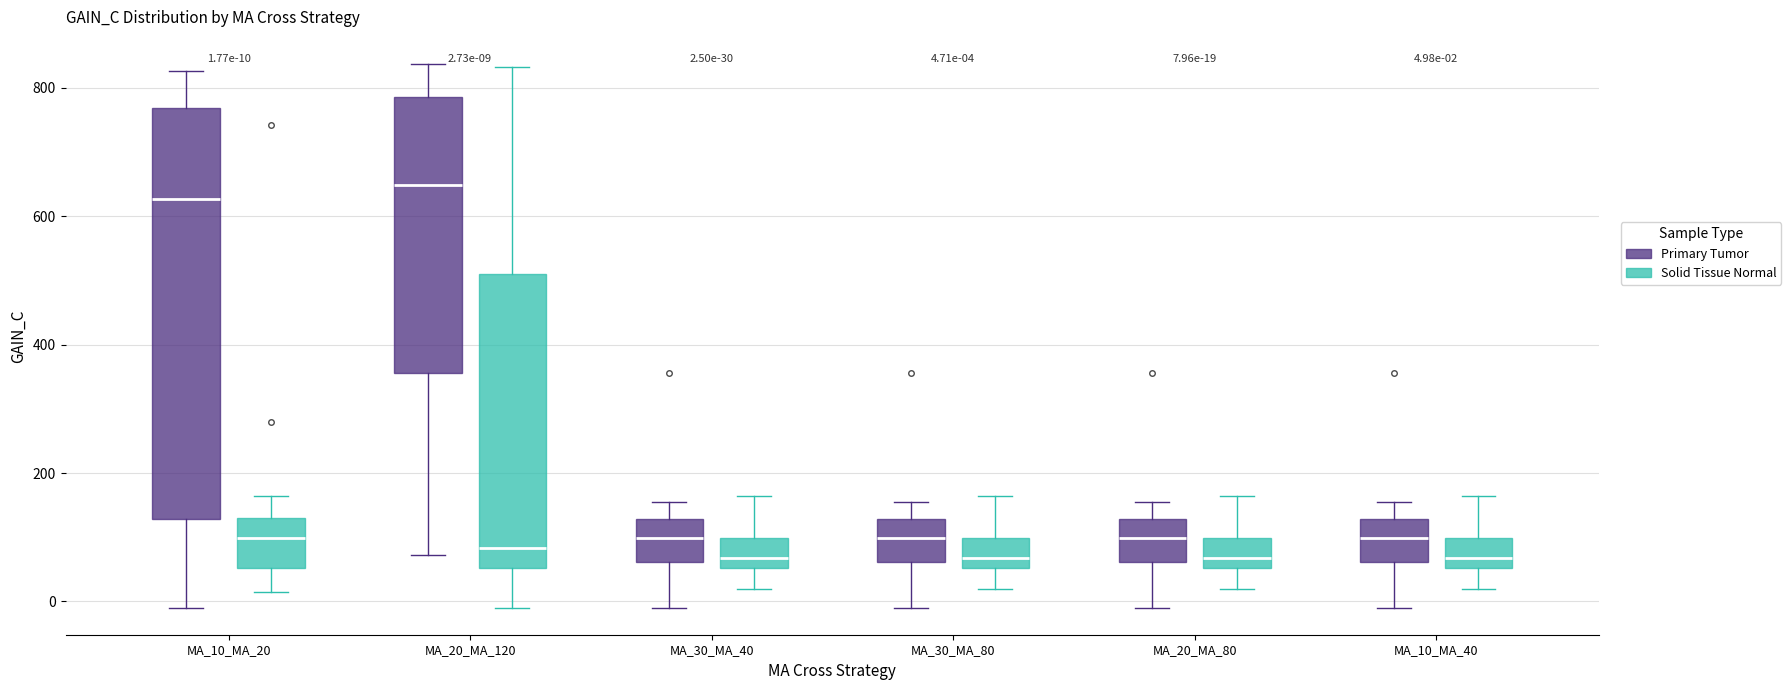

Comparing the boxes themselves (not the whiskers), which one is the tallest?

MA_10_MA_20 (Primary Tumor)